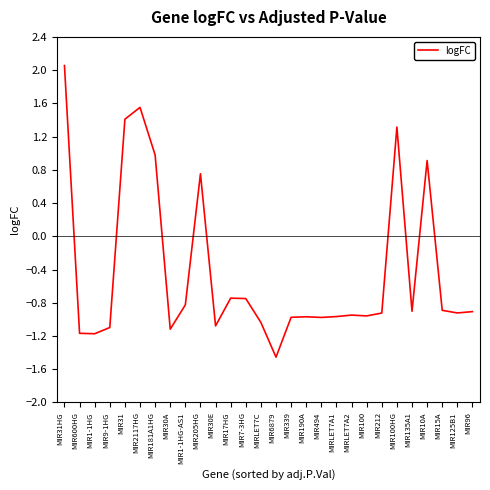

Between MIR9-1HG and MIRLET7A2, which is larger?

MIRLET7A2